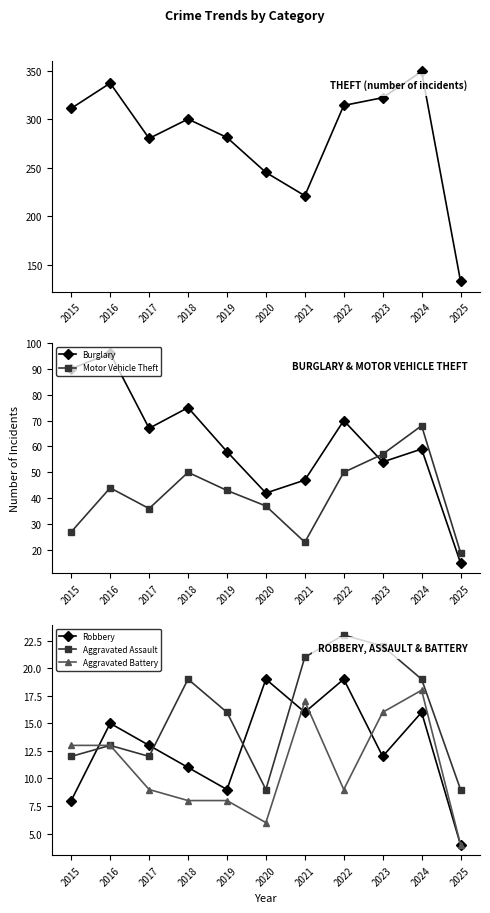

Reading left to right, list all the values displayed in this chart.

Theft: 311	337	280	300	281	245	221	314	322	349	133
Burglary: 90	96	67	75	58	42	47	70	54	59	15
Motor Vehicle Theft: 27	44	36	50	43	37	23	50	57	68	19
Robbery: 8	15	13	11	9	19	16	19	12	16	4
Aggravated Assault: 12	13	12	19	16	9	21	23	22	19	9
Aggravated Battery: 13	13	9	8	8	6	17	9	16	18	4